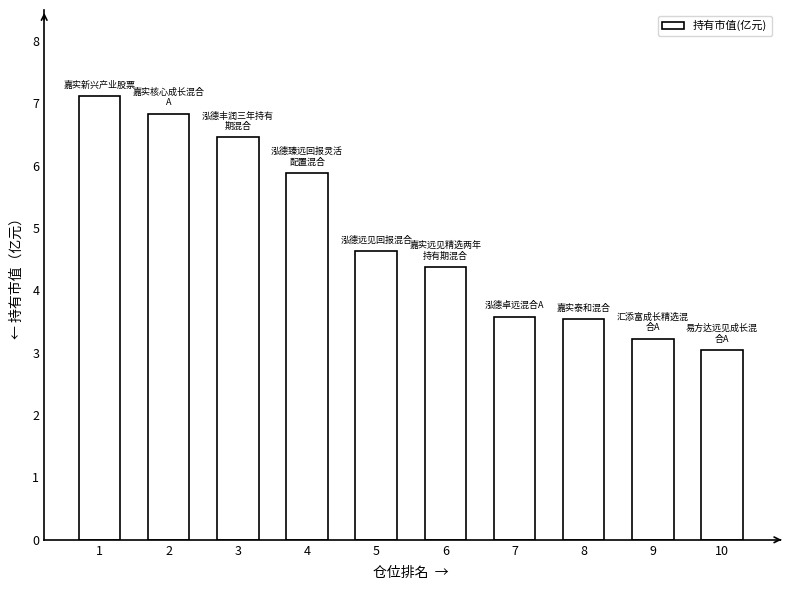

Count the number of values greater than 4.

6